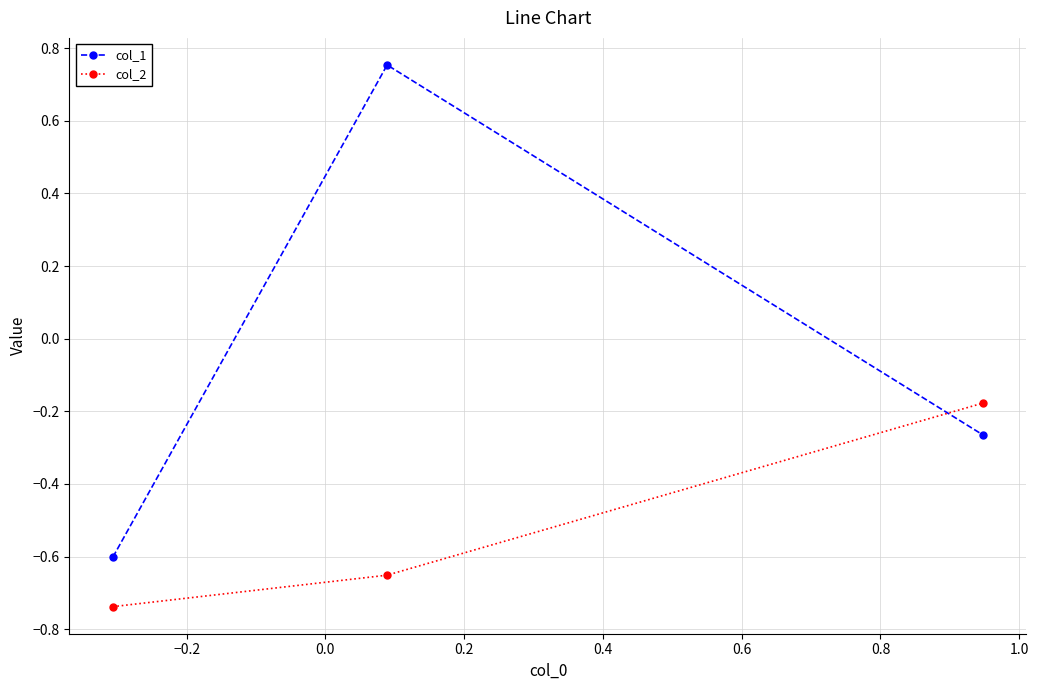

What is the value of the col_1 point at the 1st from the left?

-0.6